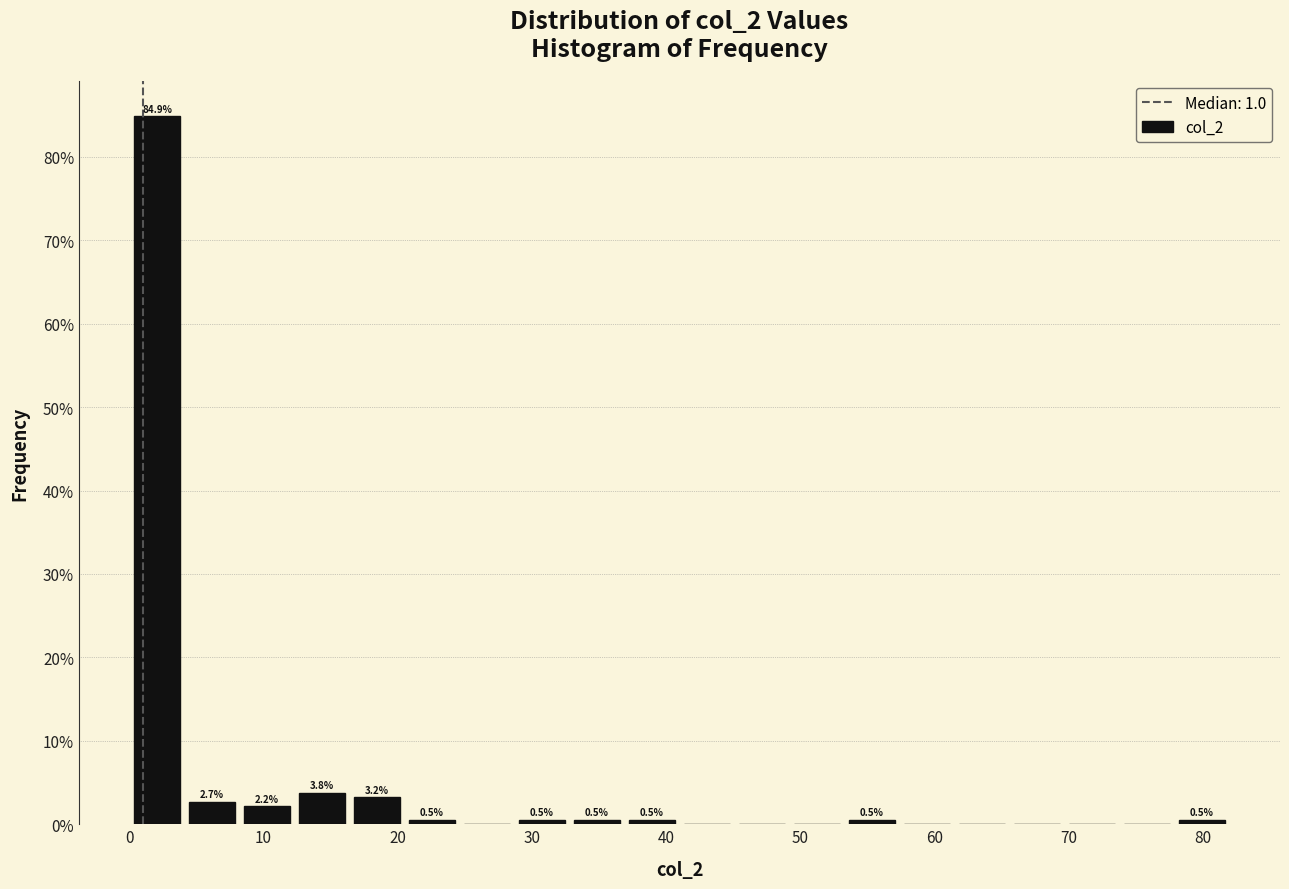

Over which range of the x-axis is the bar tallest?

0.0 to 4.1